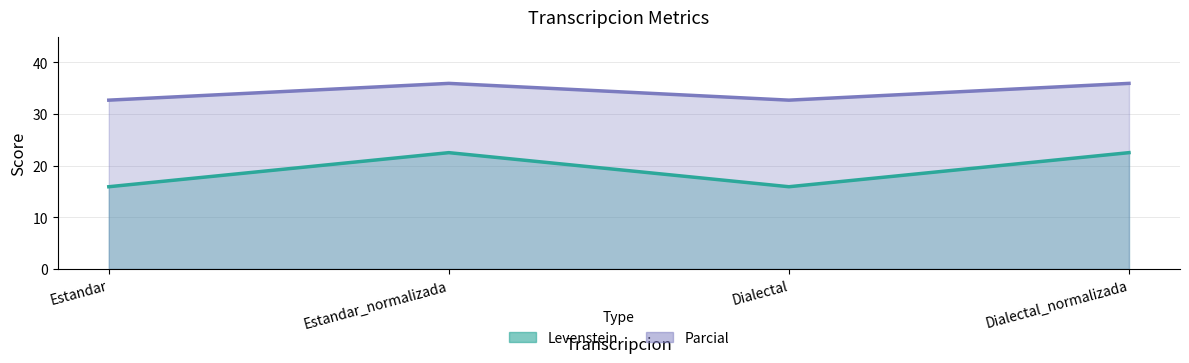

Where is Levenstein nearest to the value 19?

Estandar